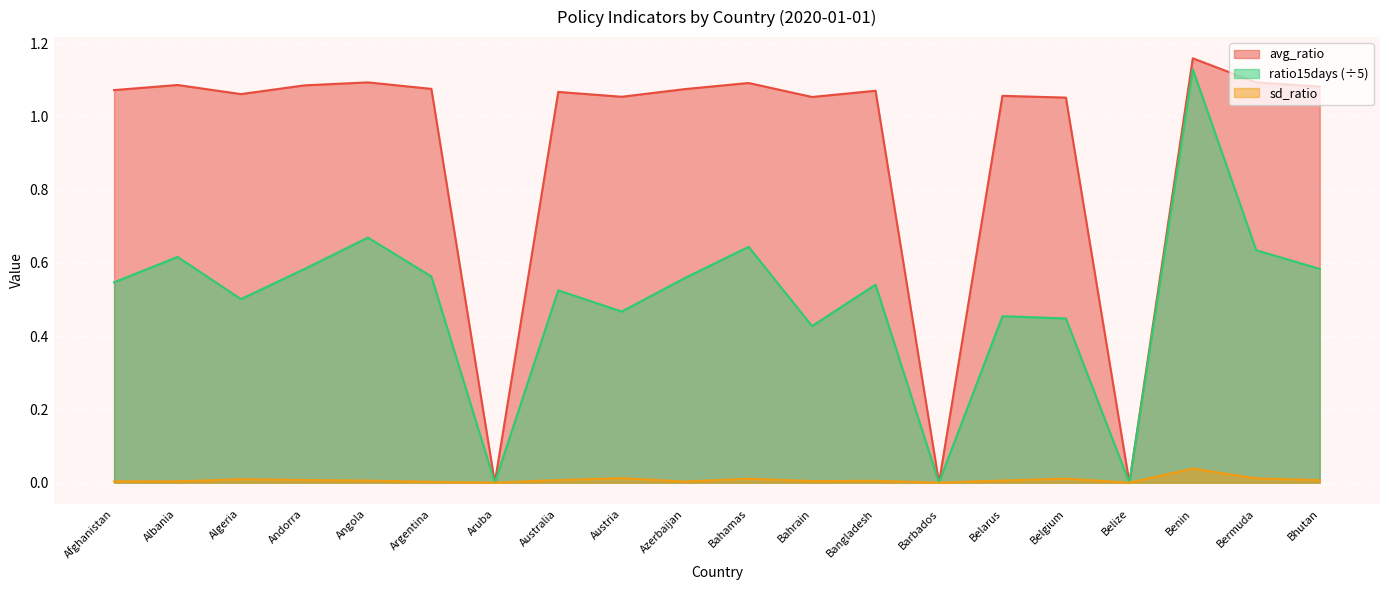

Between Belarus and Benin, which series saw the biggest shift?

ratio15days (÷5)